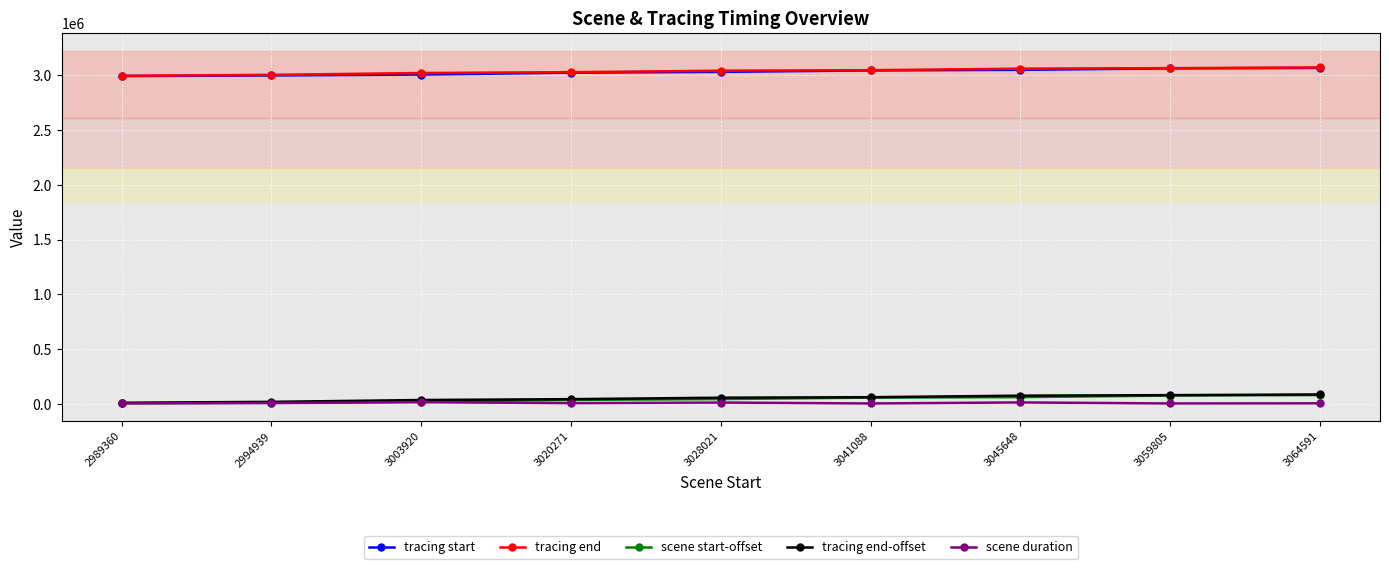

True or false: tracing end-offset and scene start-offset intersect in this chart.

False